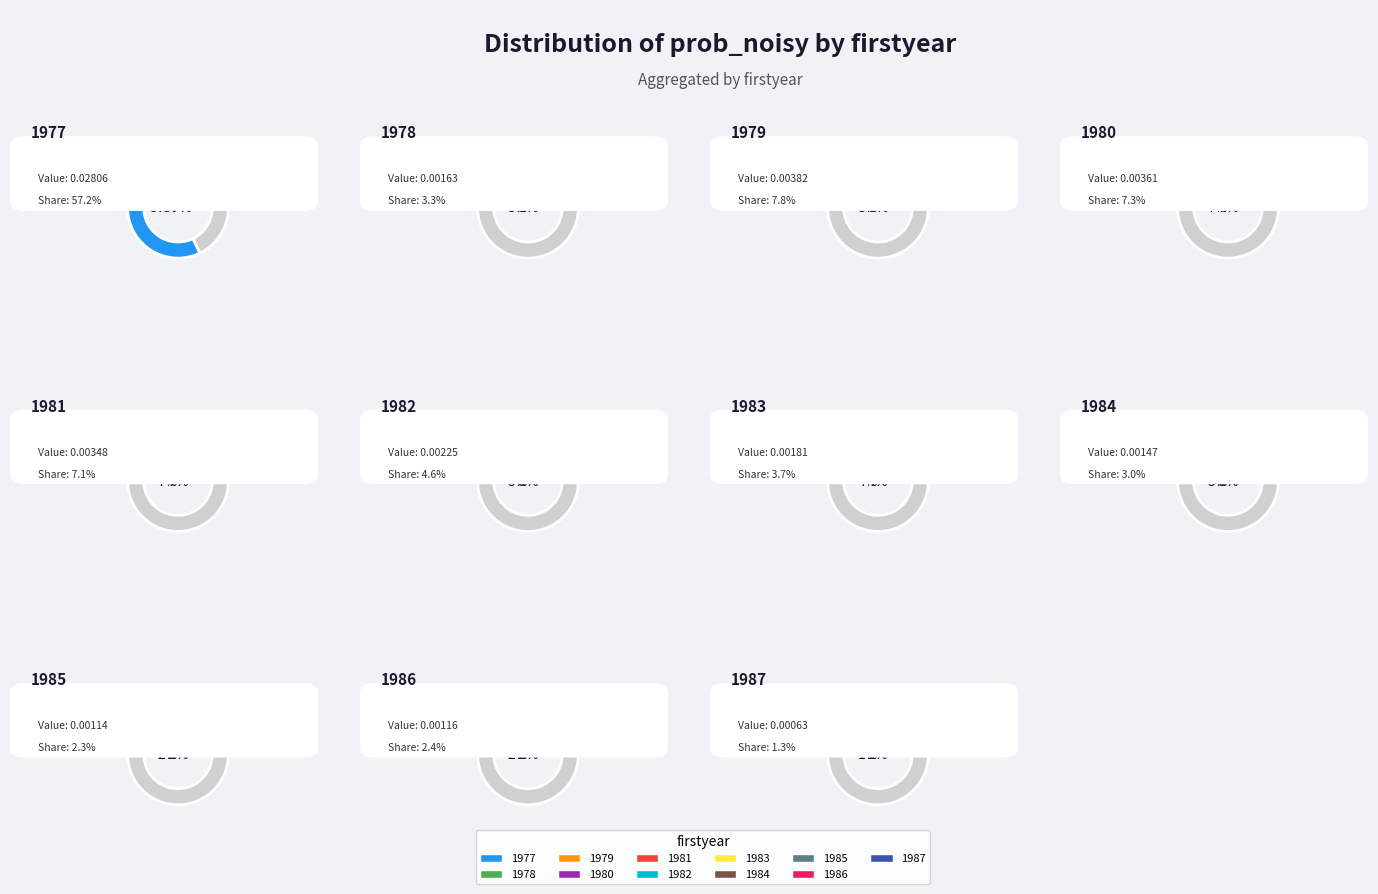

What is the smallest slice in the pie chart?

1987